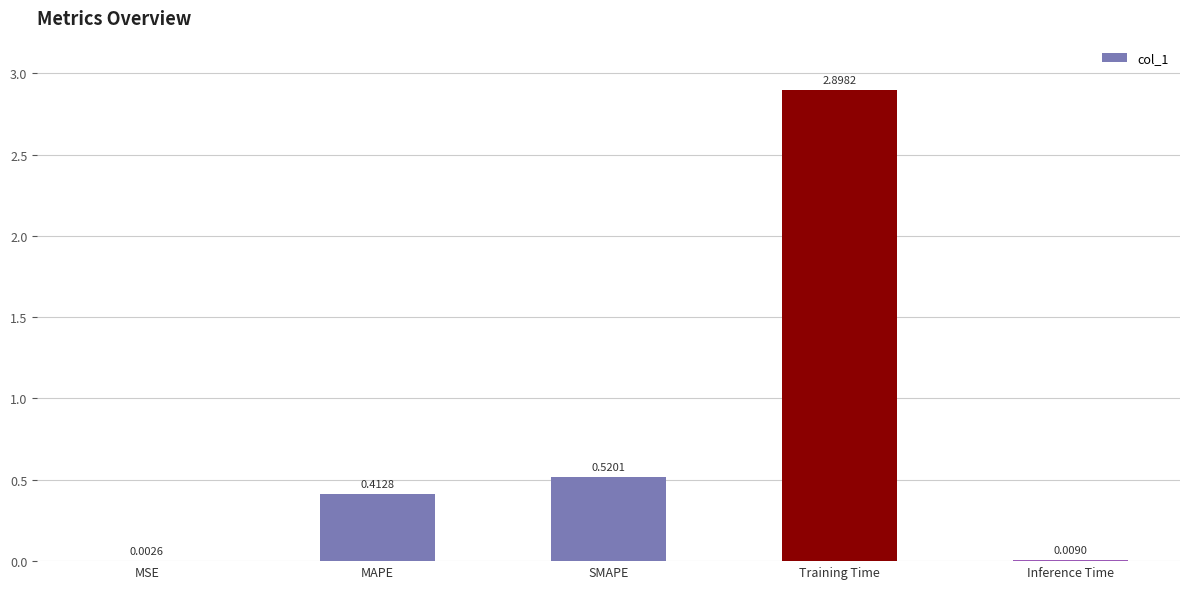

What is the sum of all values?

3.8